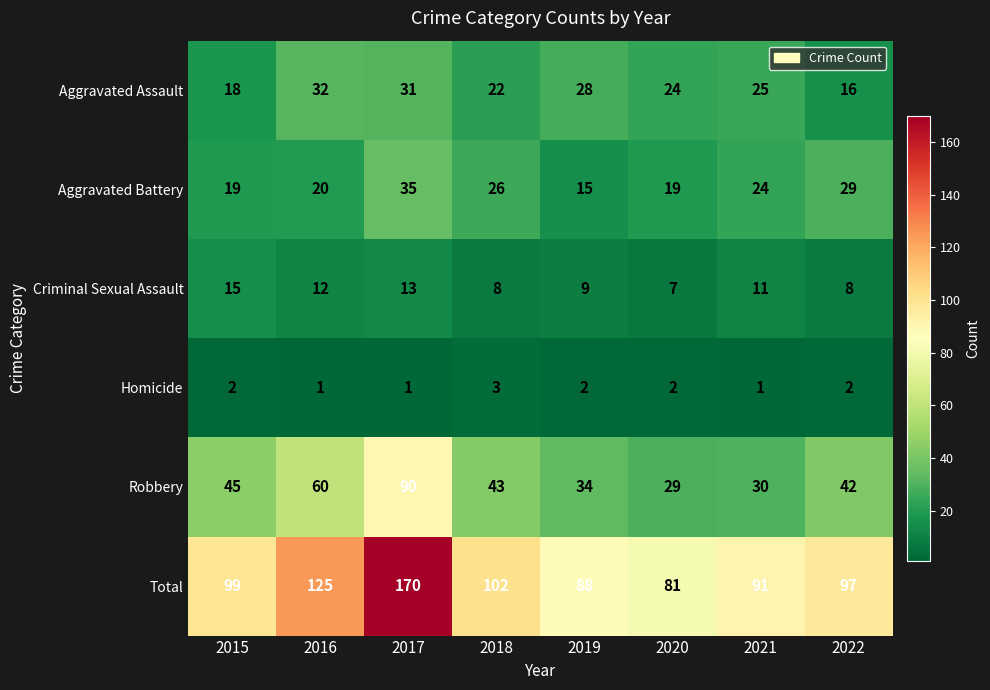

The value of Criminal Sexual Assault at 2019 is 9. True or false?

True